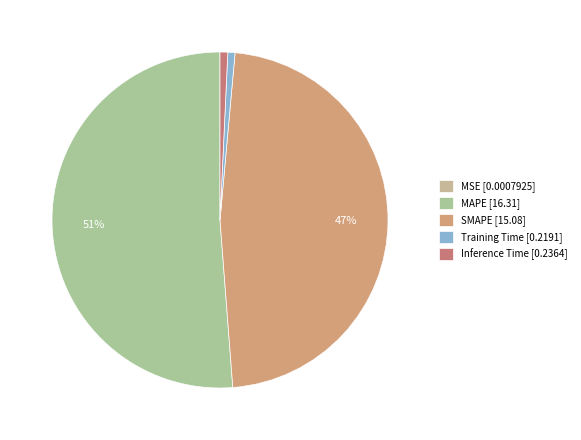

What is the total percentage of MAPE and SMAPE?

98.6%